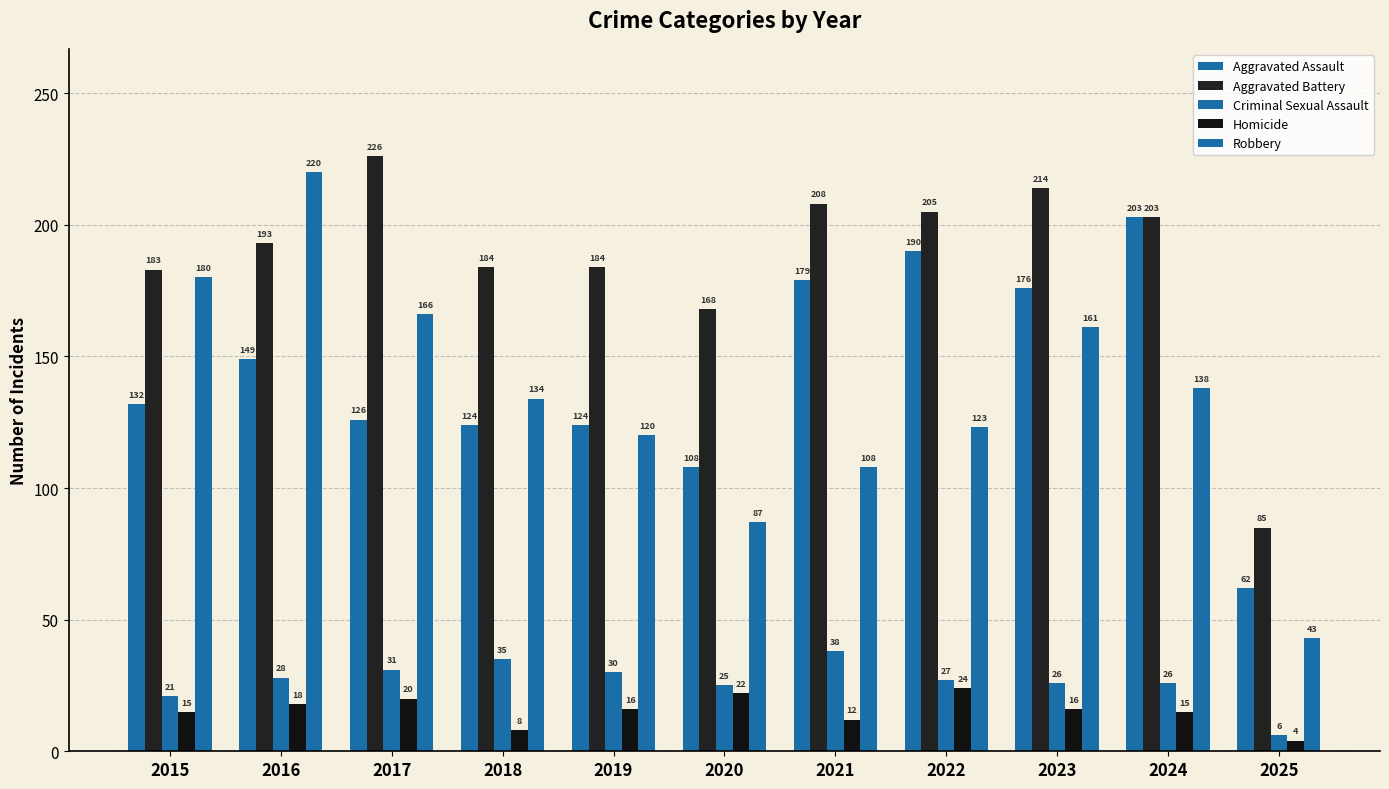

Does the chart contain stacked bars?

No